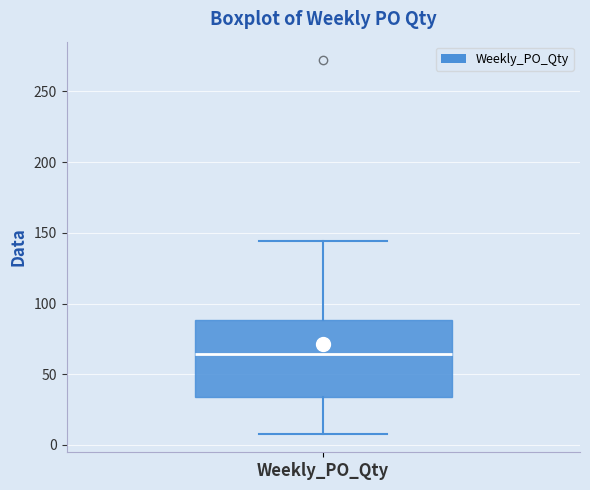

Transcribe this box plot: give where the median line is, the range the box spans, and where the two whiskers end, as read against the y-axis. The values are not printed on the chart, so give them approximately, as read against the axis.

median 65, box 35 to 90, whiskers 10 to 145